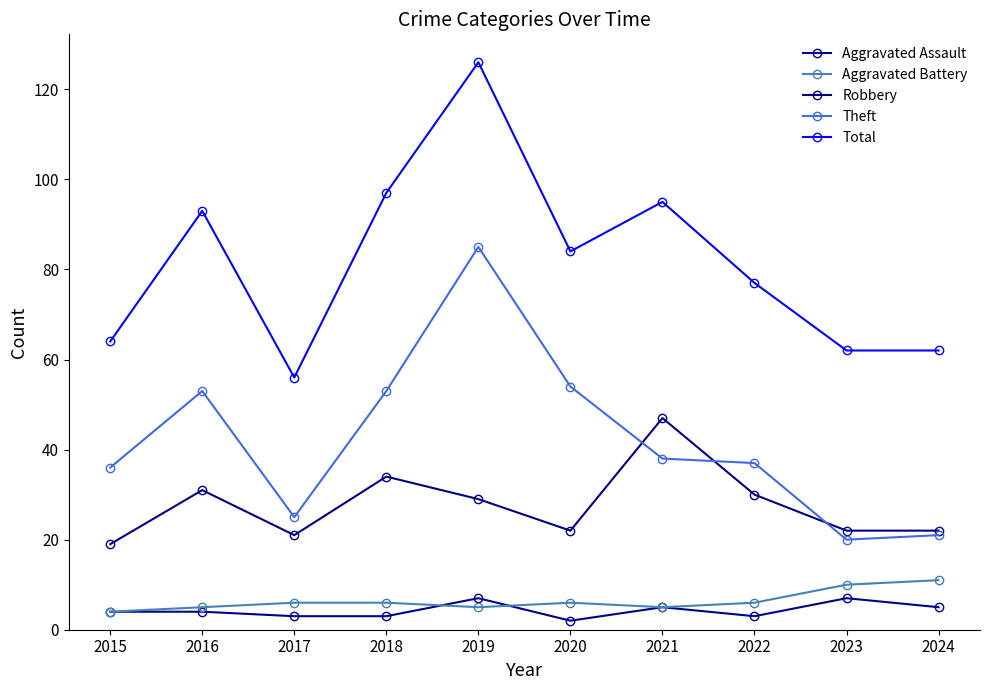

What are all the series names shown in the legend?

Aggravated Assault, Aggravated Battery, Robbery, Theft, Total